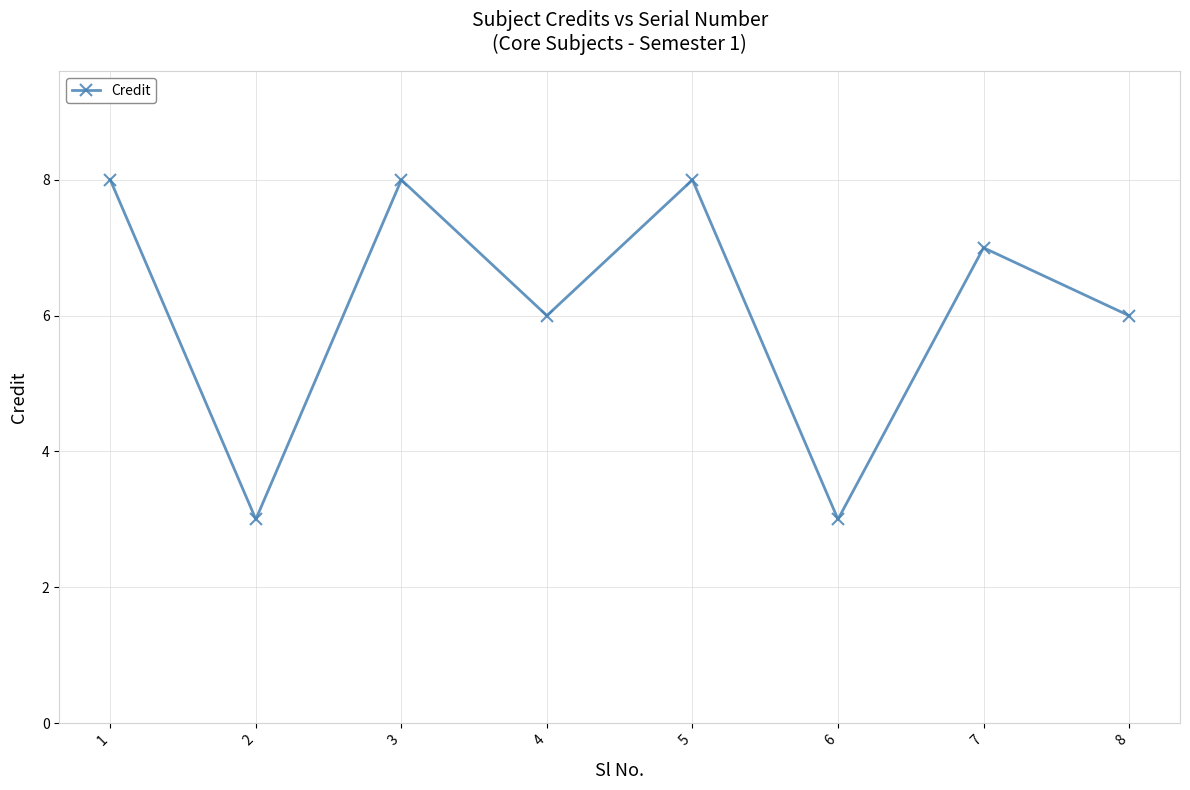

How many distinct data groups are displayed?

1